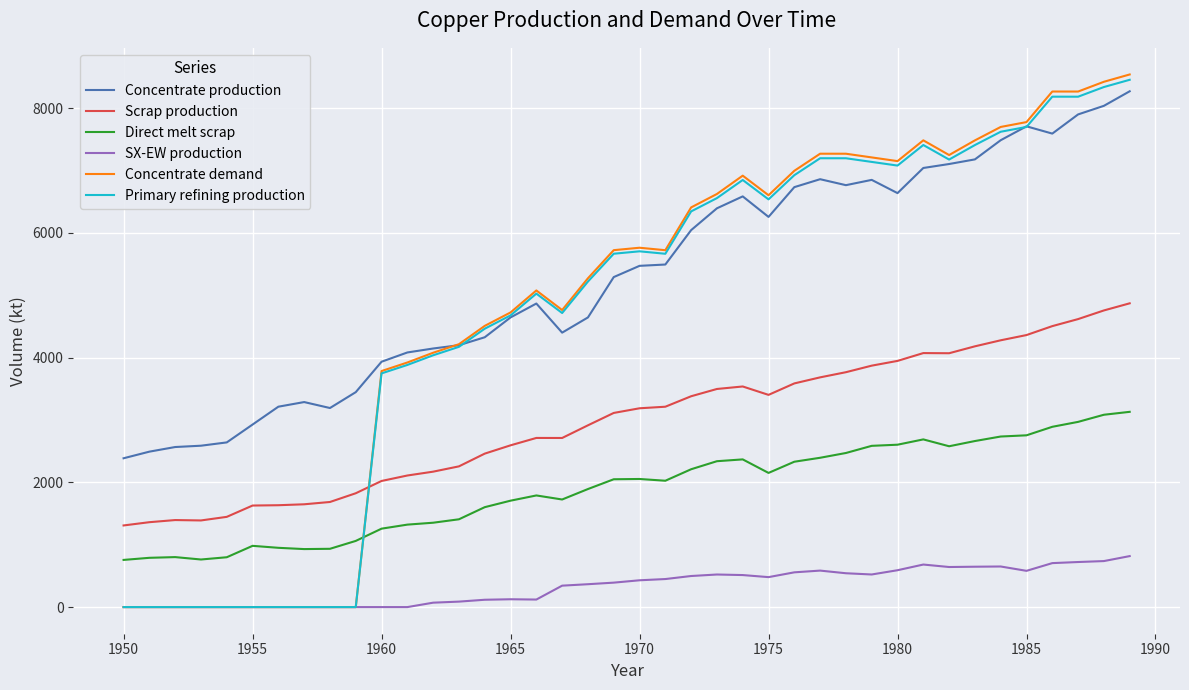

Which series has the largest range (max minus min)?

Concentrate demand